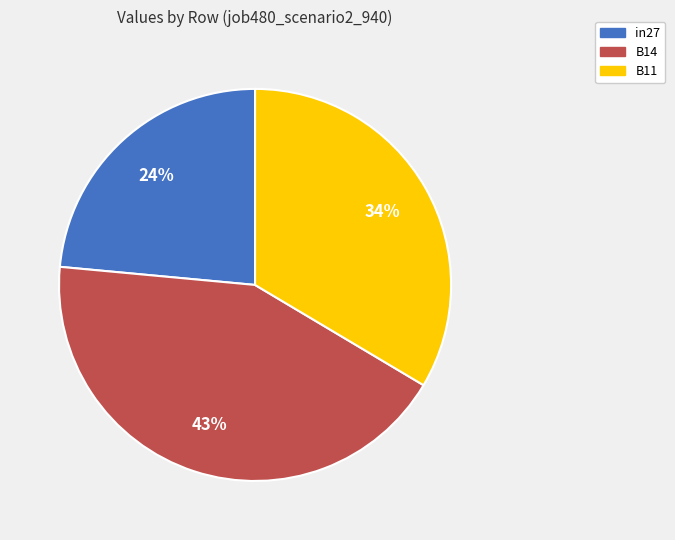

Which slice is the largest?

B14